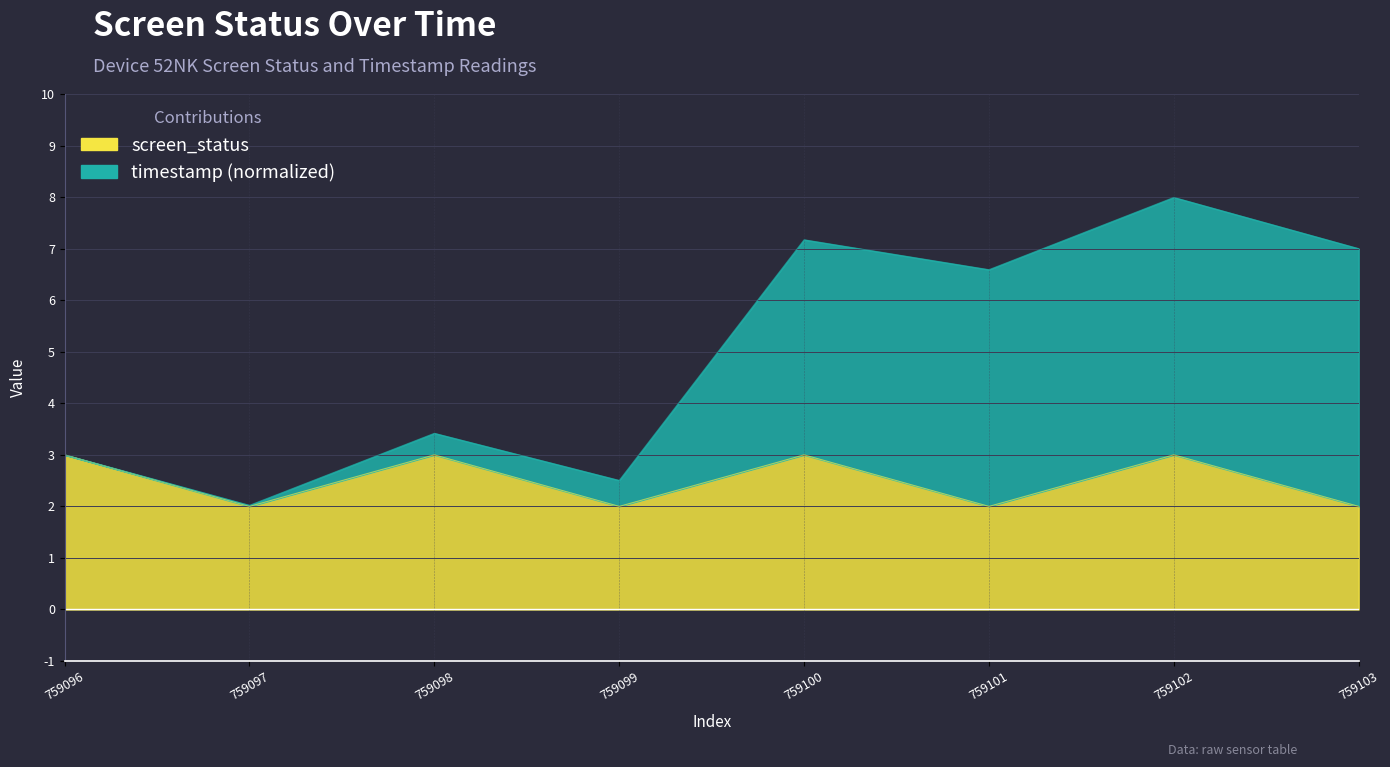

Which has a higher value, 759096 or 759102?

759096